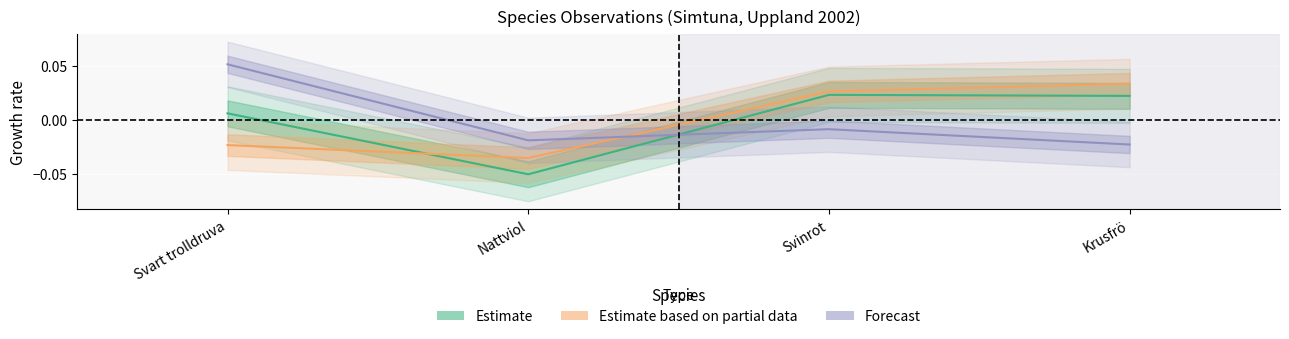

List the series in order of their overall mean, lowest first.

Estimate, Forecast, Estimate based on partial data